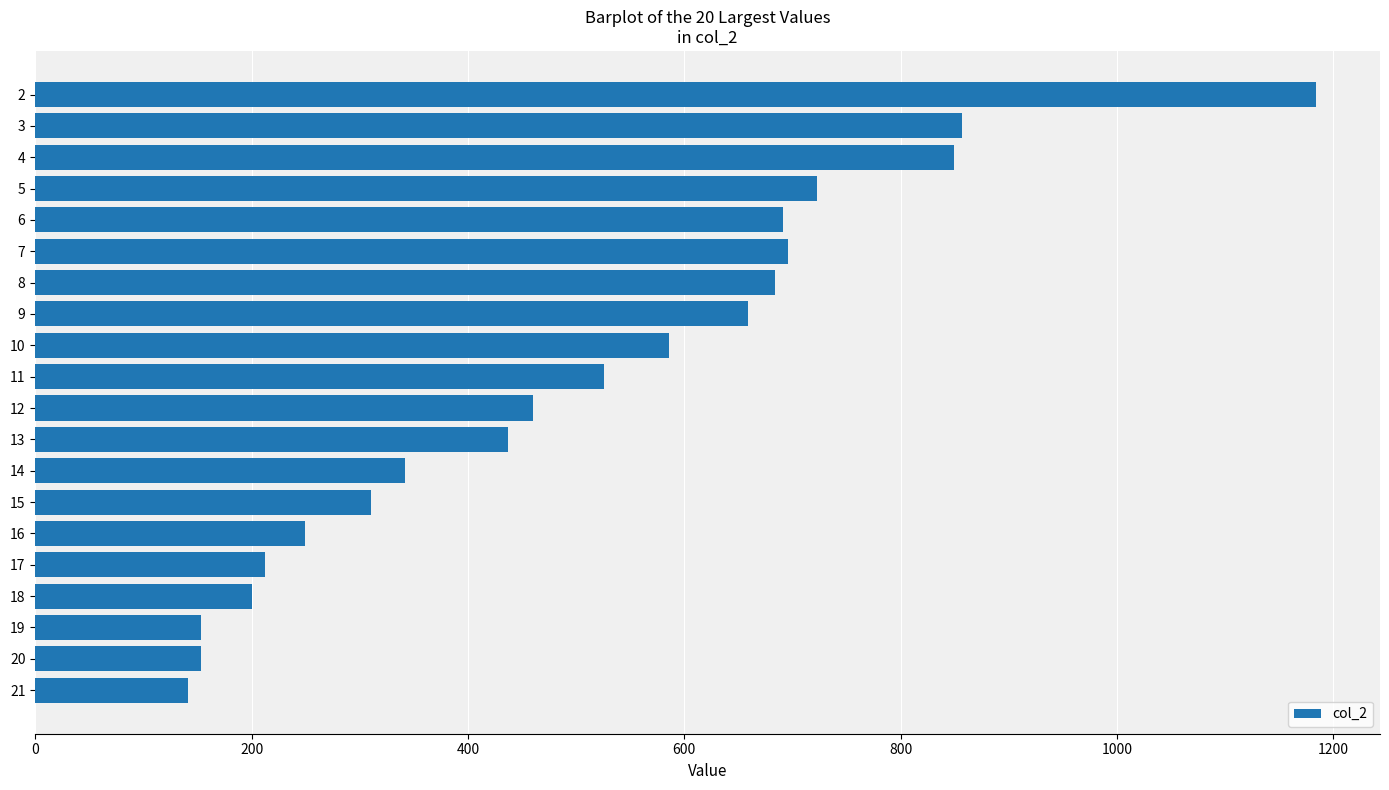

Which has a higher value, 13 or 15?

13